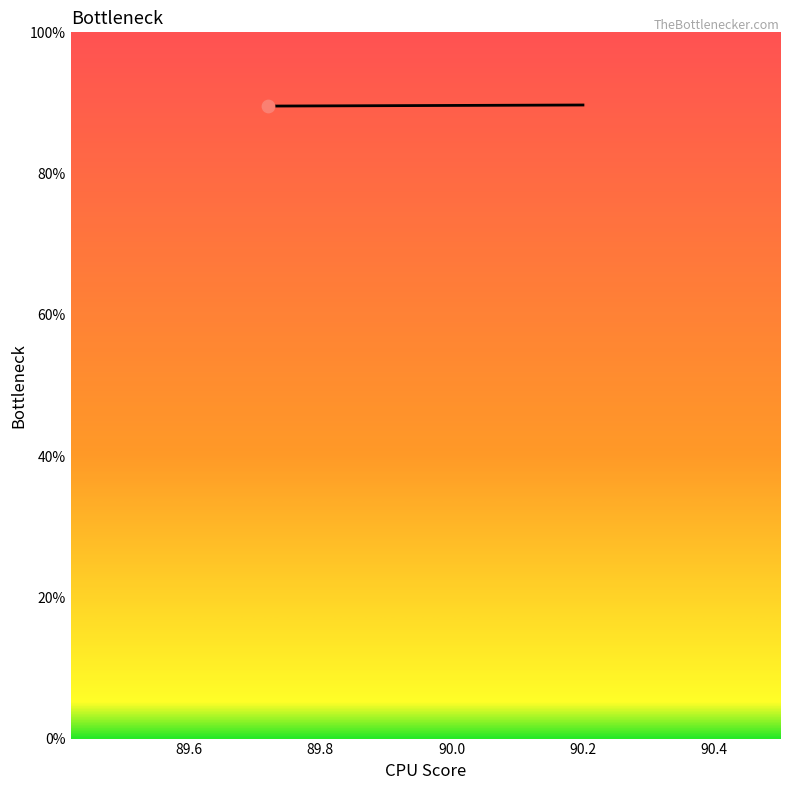

Approximately how many times larger is the value at 89.72 compared to 89.72?

1.0